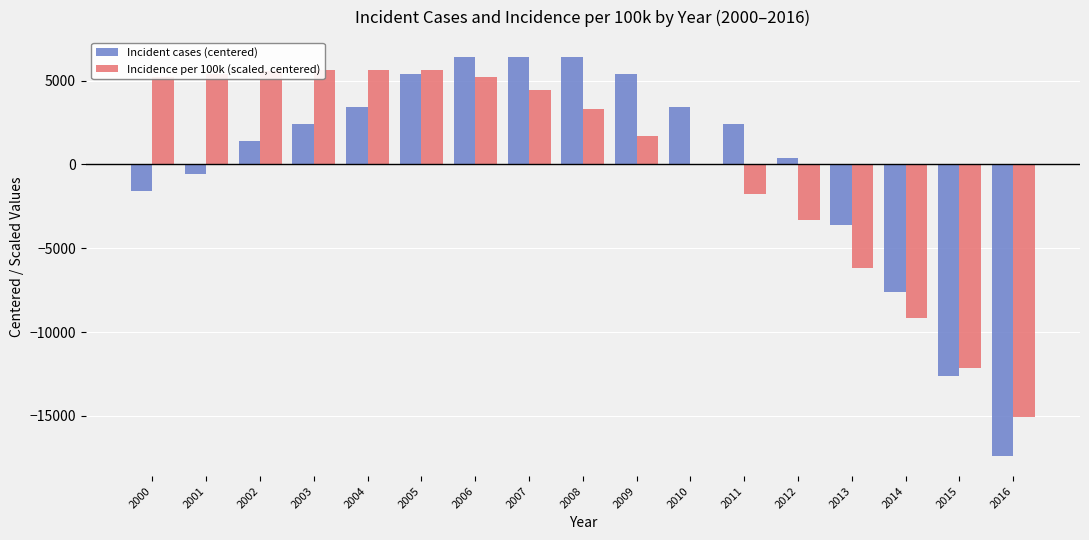

What is the spread (max minus min) of values at 2005?

236.8